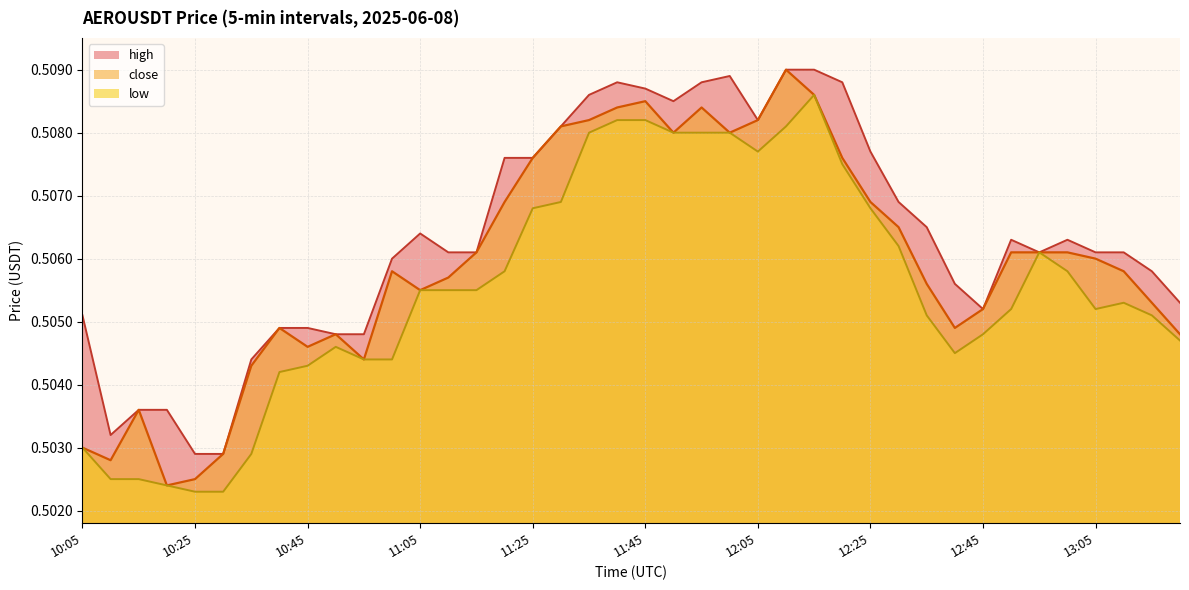

True or false: high has a value of 0.5 at 12:15.

True